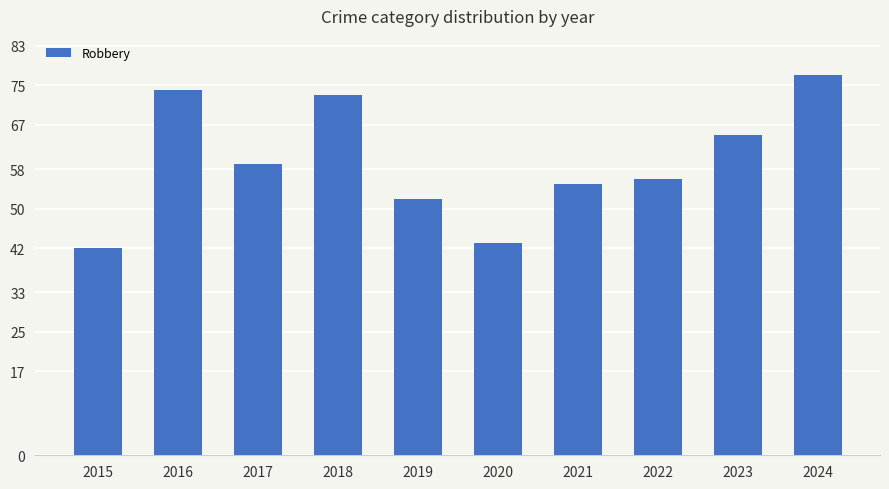

How many data points are less than 59?

5